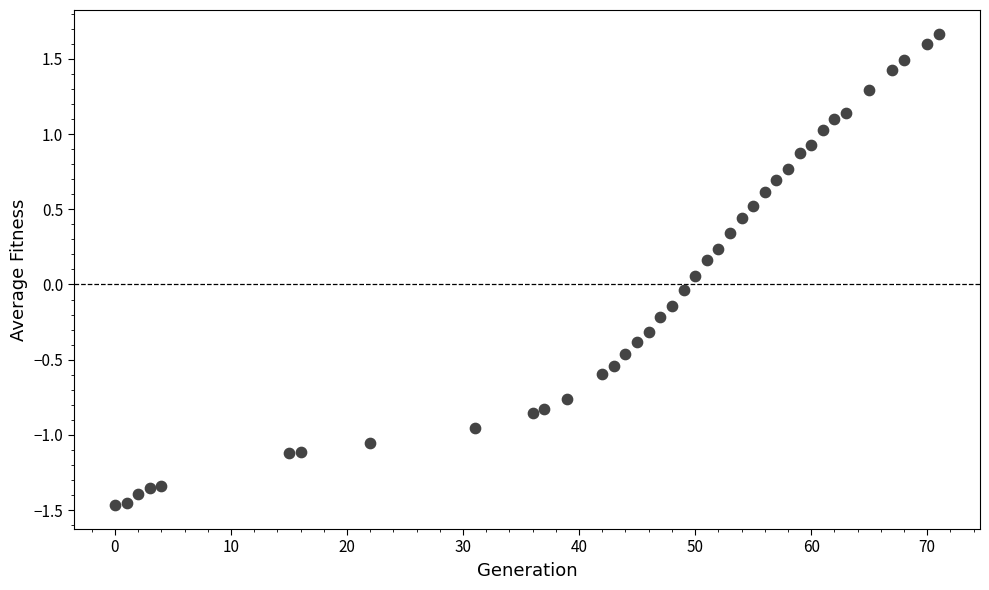

What is the range of X values (max minus min)?

71.0